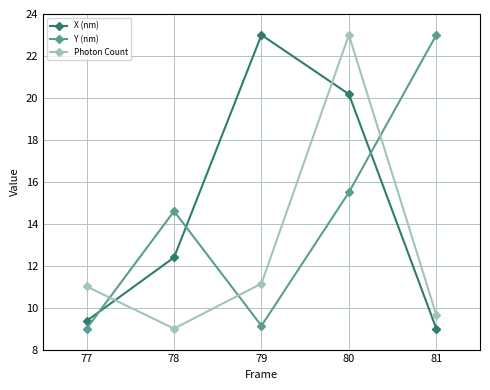

Which category has the lowest value in the Y (nm) series?

77